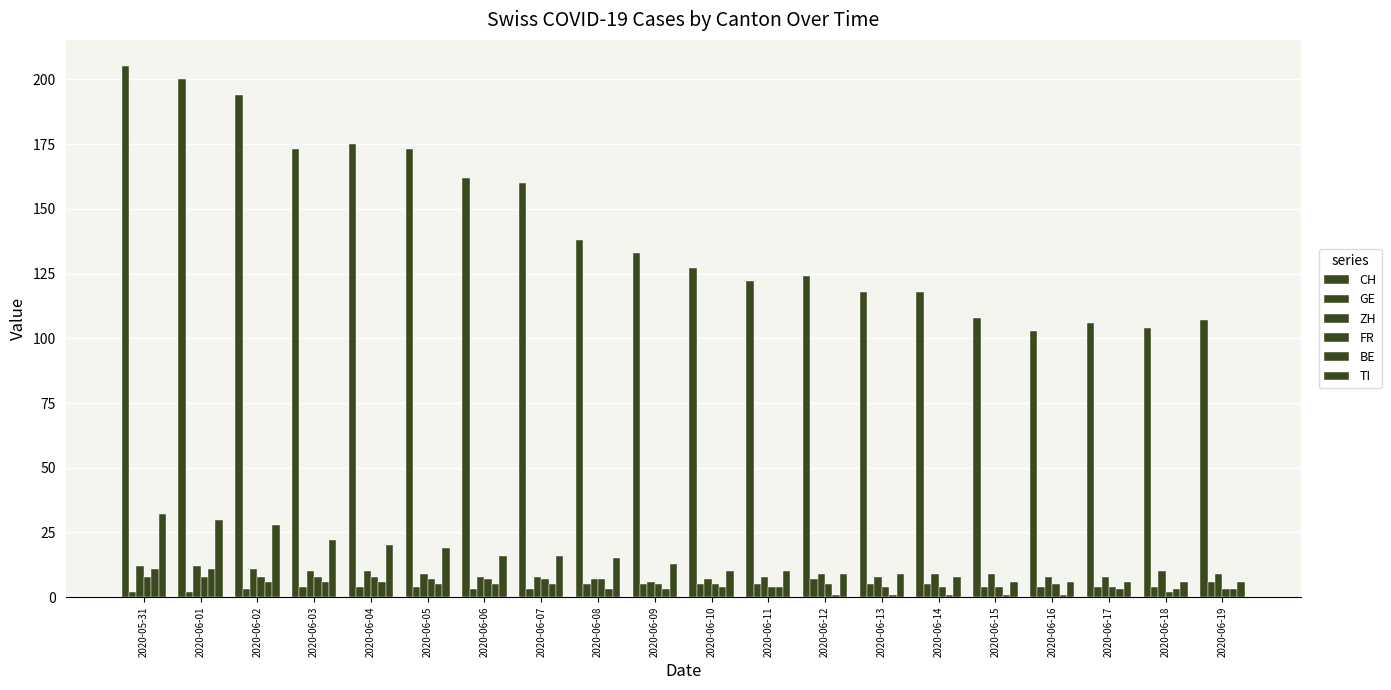

Are the bars grouped side by side (vs. stacked)?

Yes